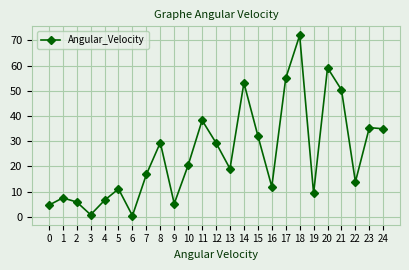

What is the sum of the values at 5 and 2?

17.0